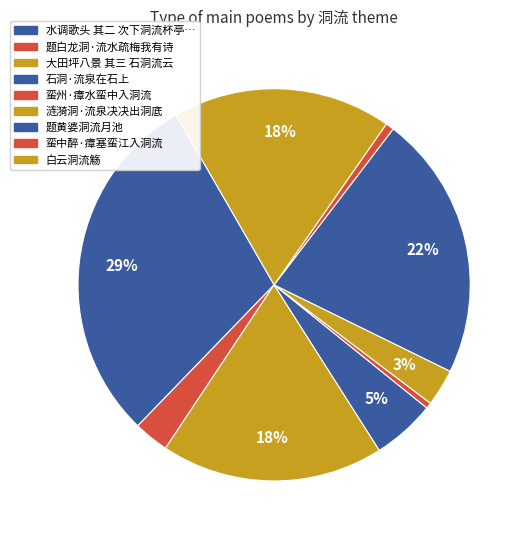

Rank the categories by value from highest to lowest.

水调歌头 其二 次下洞流杯亭作, 题黄婆洞流月池, 大田坪八景 其三 石洞流云, 白云洞流觞, 石洞·流泉在石上, 涟漪洞·流泉决决出洞底, 题白龙洞·流水疏梅我有诗, 蛮中醉·瘴塞蛮江入洞流, 蛮州·瘴水蛮中入洞流